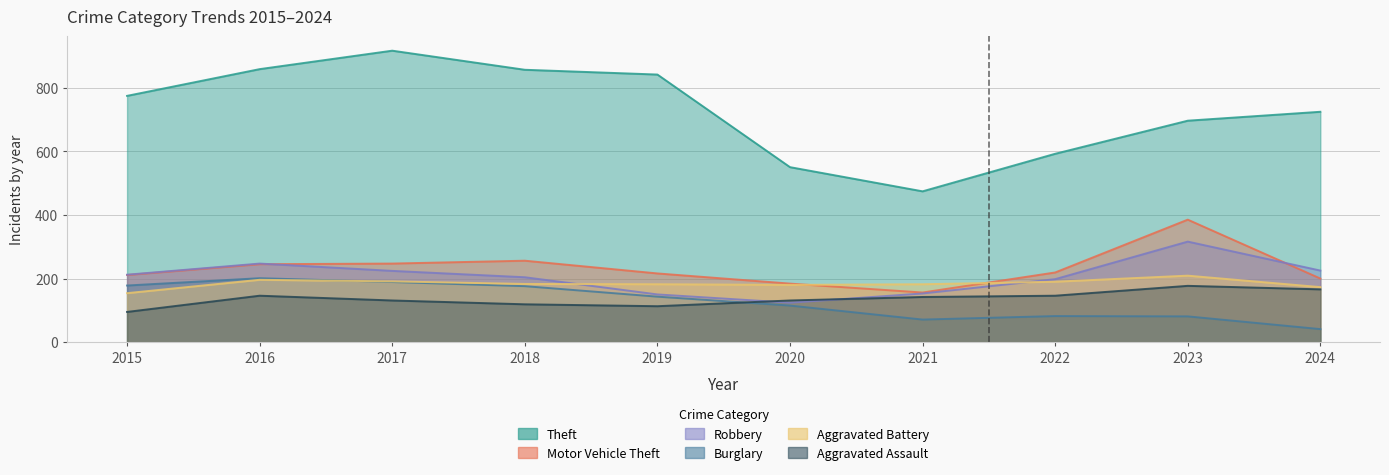

At which category is the sum across all series the highest?

2017